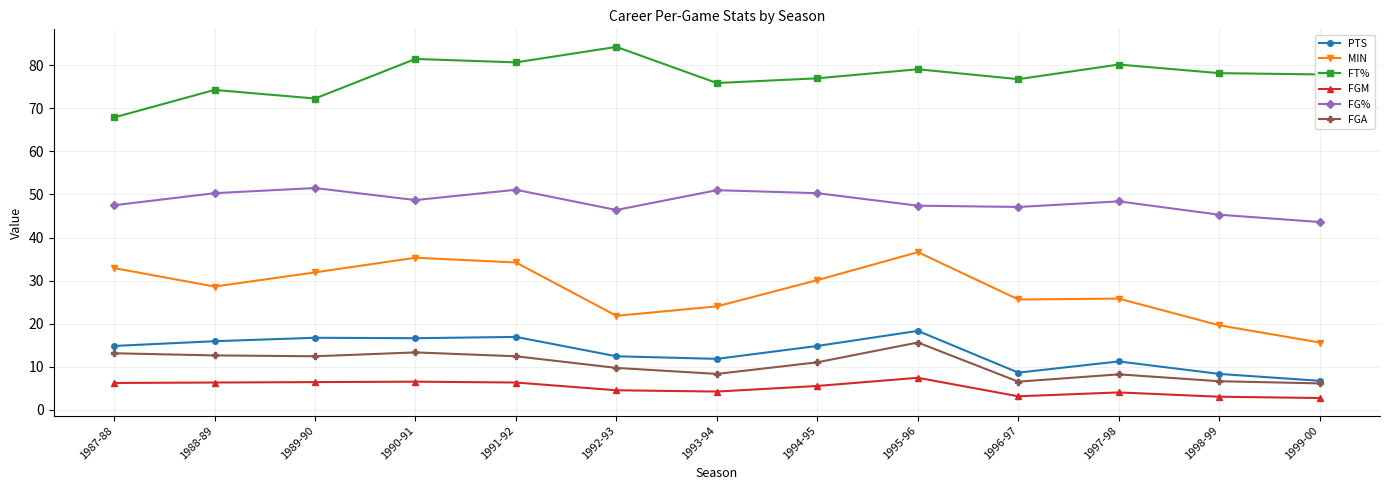

Is the value of MIN at 1995-96 greater than the value of PTS at 1987-88?

Yes